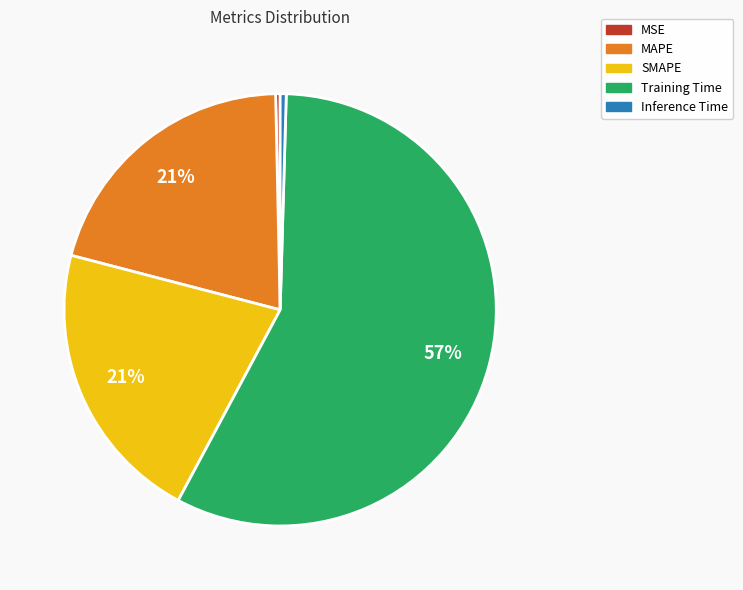

Is it true that MSE is 0% of the pie?

True